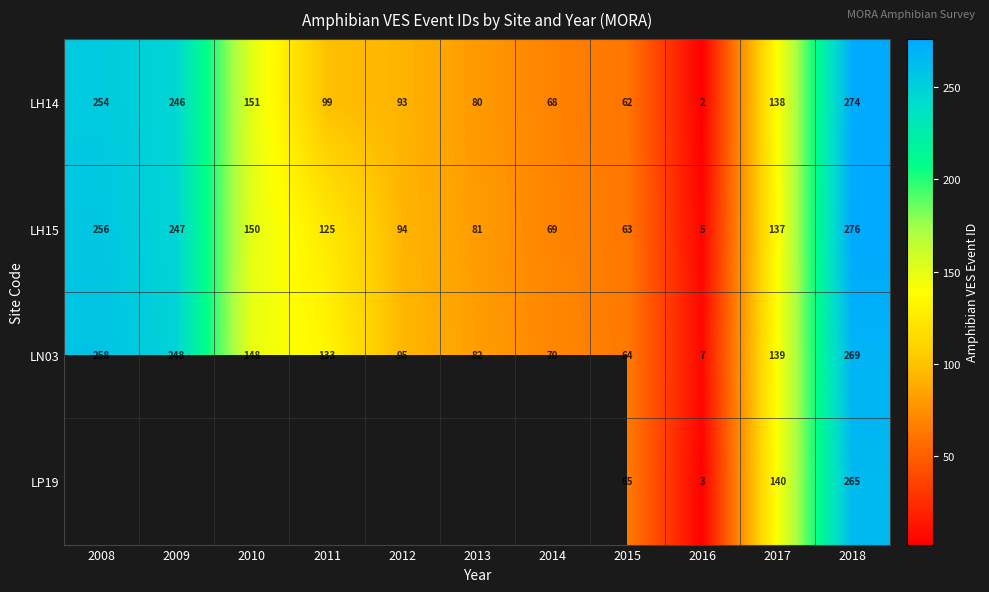

What is the difference between the highest and lowest values at 2009?

2.0